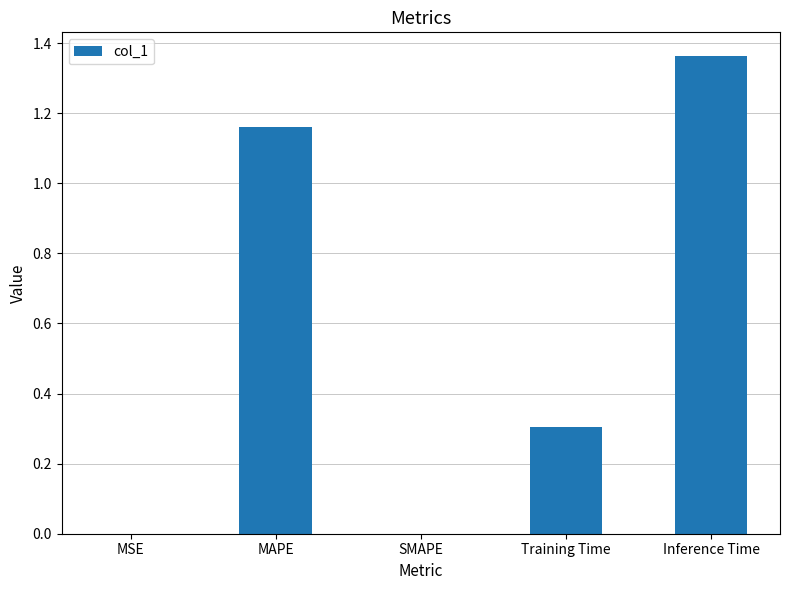

Are the bars grouped side by side (vs. stacked)?

No